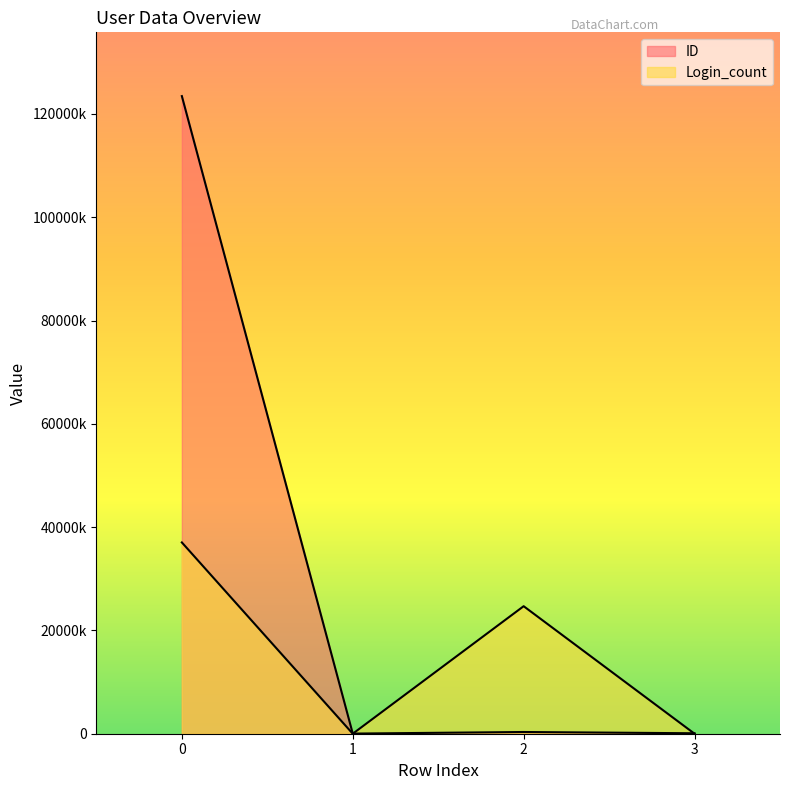

What is the maximum value shown in the chart?

123456789.0